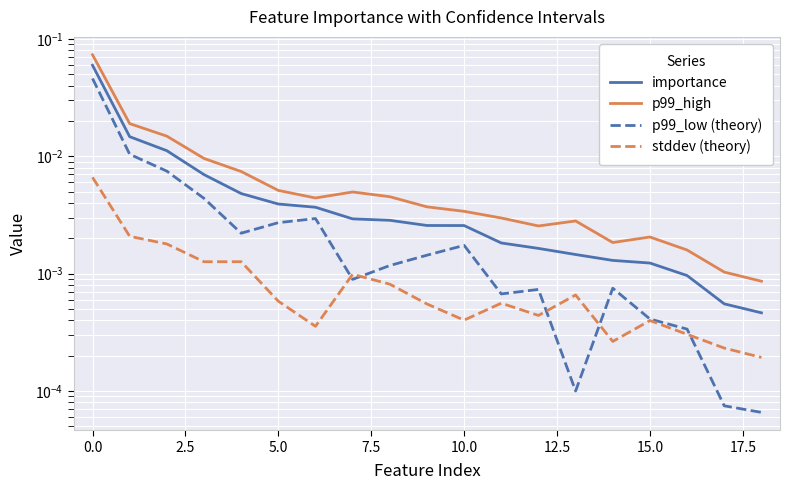

What is the difference between the maximum and minimum values in the p99_high series?

0.1